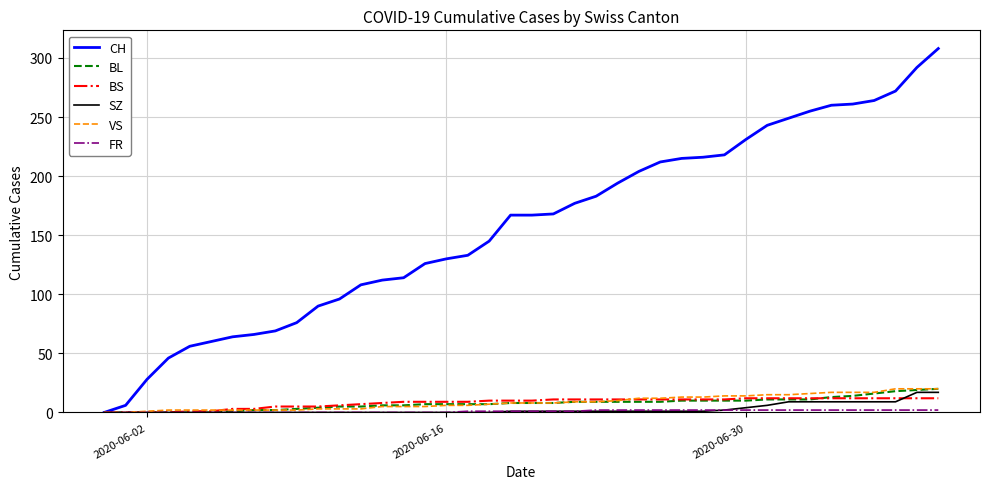

Which series has the largest total across all categories?

CH